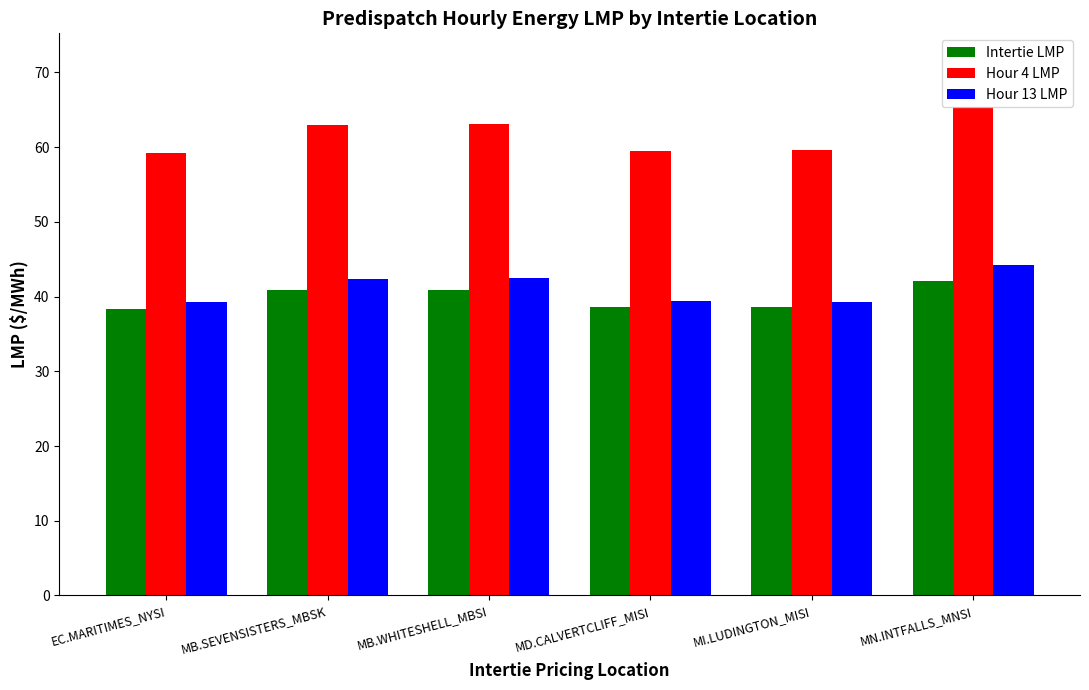

What is the difference between the Intertie LMP values at EC.MARITIMES_NYSI and MN.INTFALLS_MNSI?

3.8